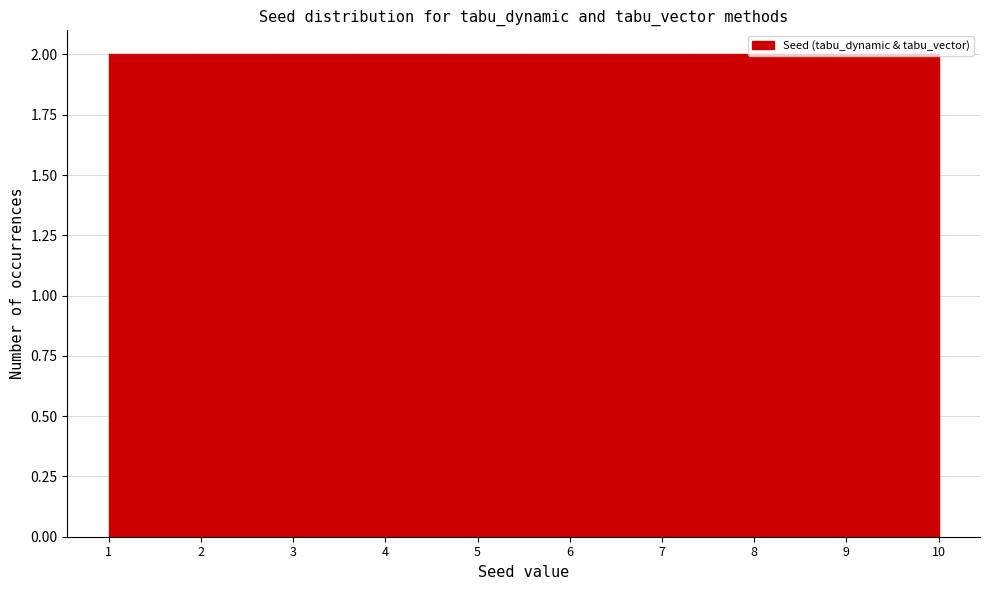

How tall is the bar that spans 2.8 to 3.7 on the x-axis? The values are not printed on the chart, so give them approximately, as read against the axis.

2